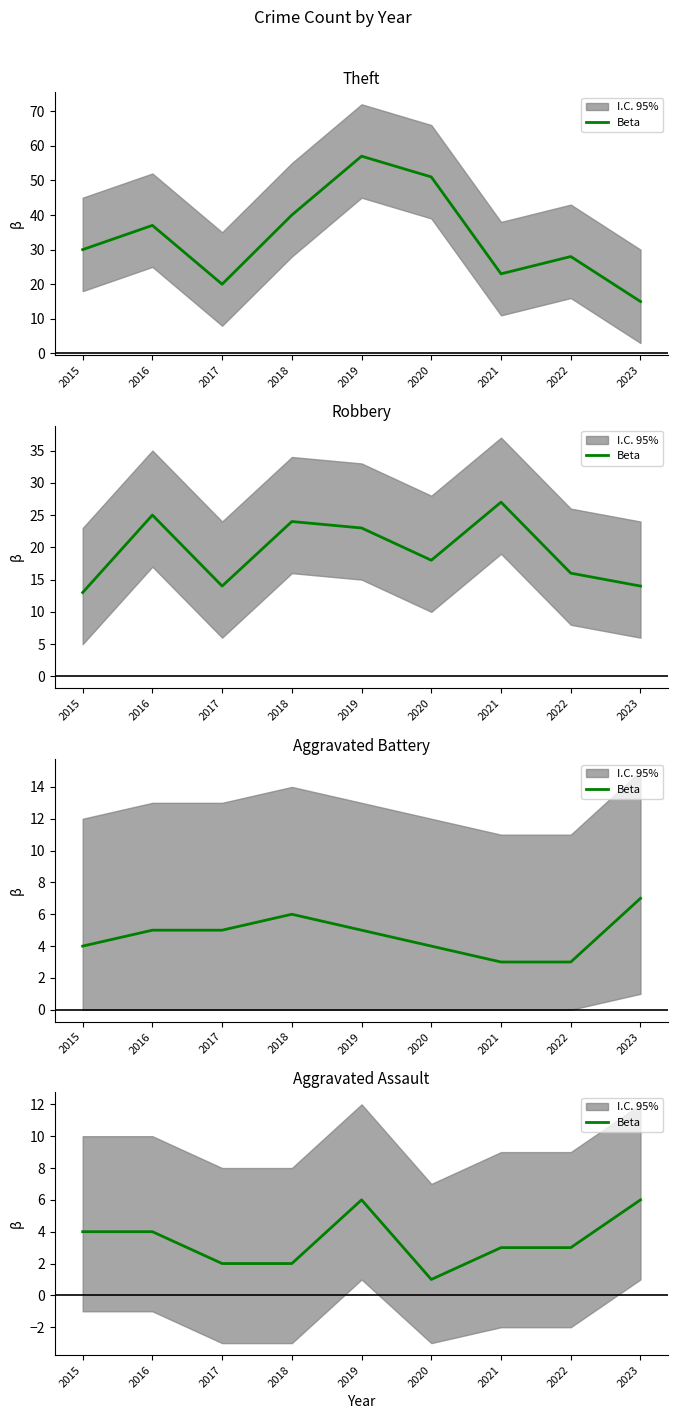

Which has a higher value, 2016 or 2015?

2016